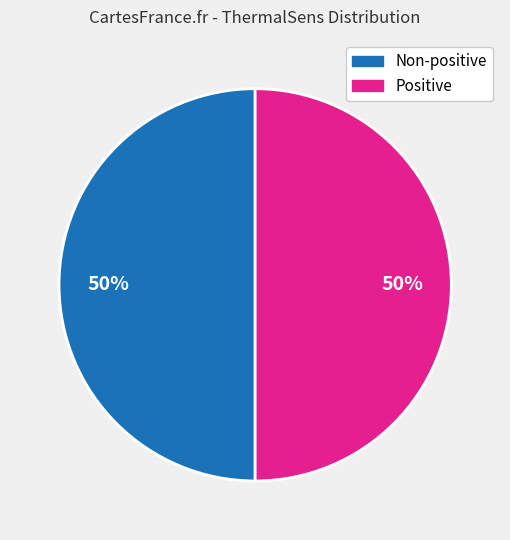

To the nearest percent, what is the average slice percentage?

50%